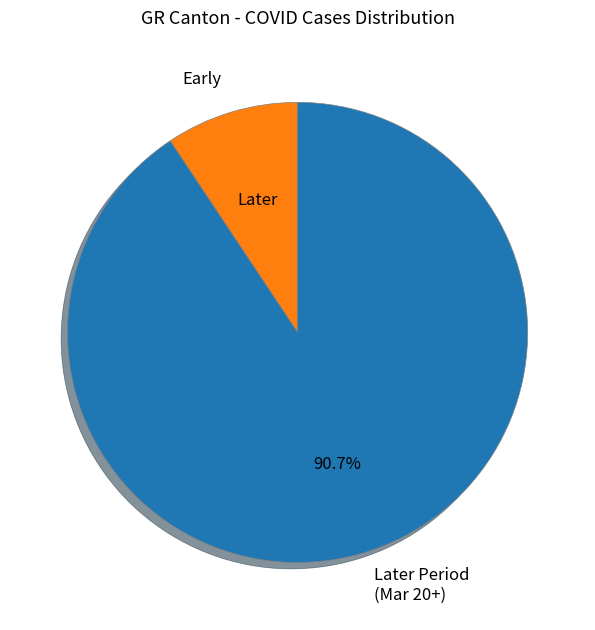

Is there a majority slice in this chart?

Yes